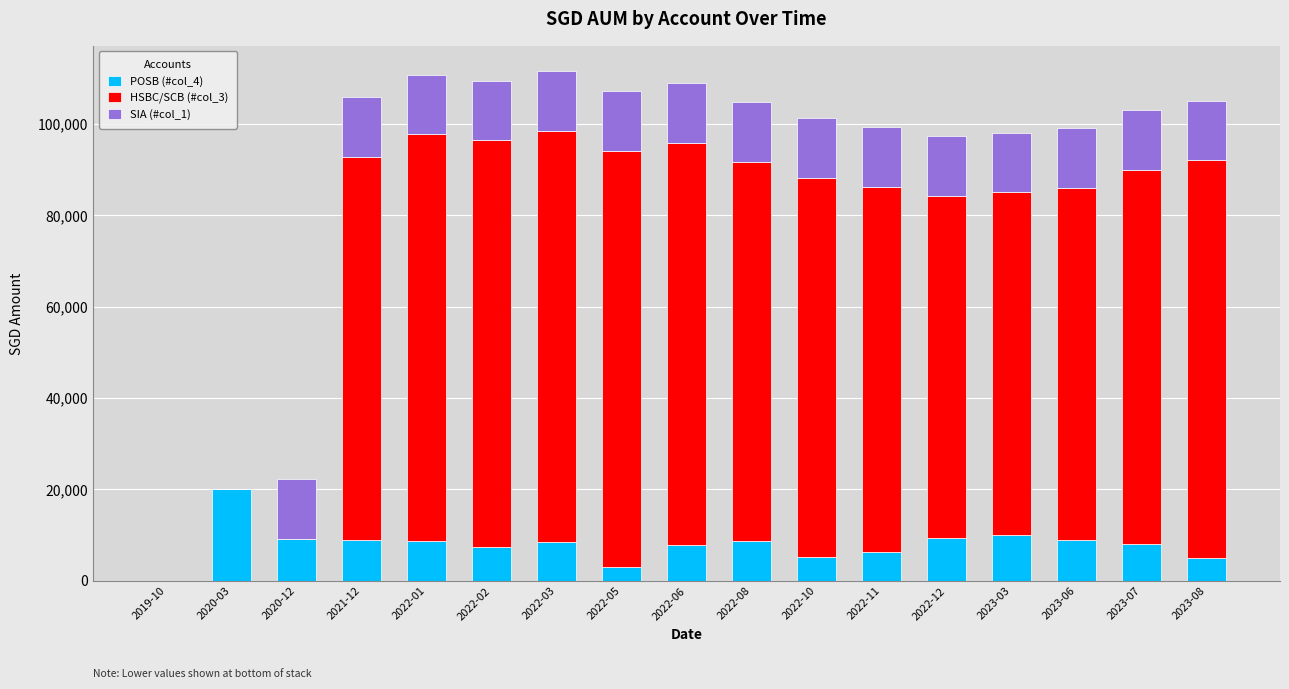

What is the sum of all POSB (#col_4) values?

134711.0